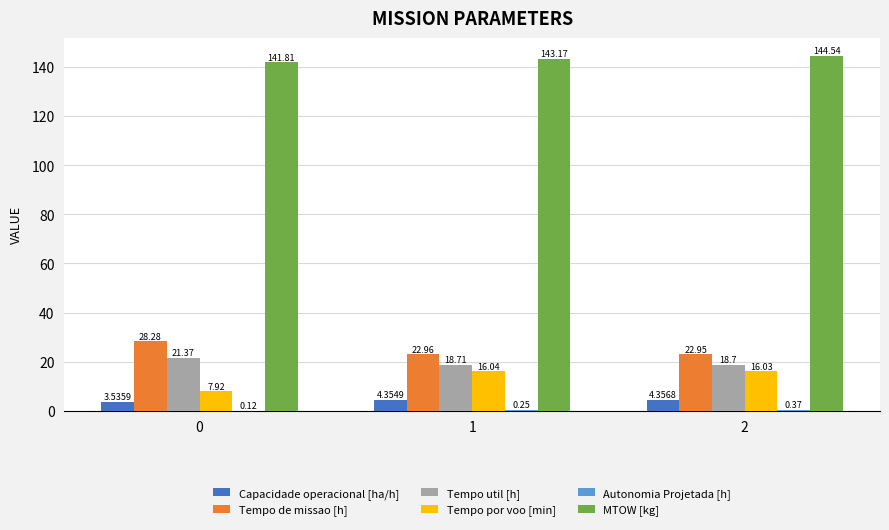

Which series changed the most between 0 and 1?

Tempo por voo [min]